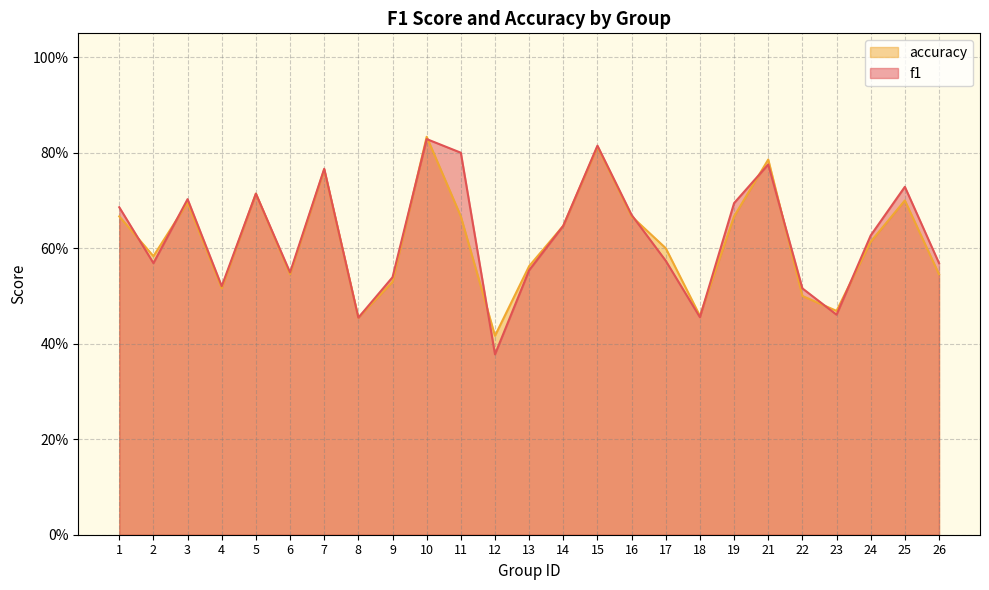

At which category does the chart reach its peak across all series?

10